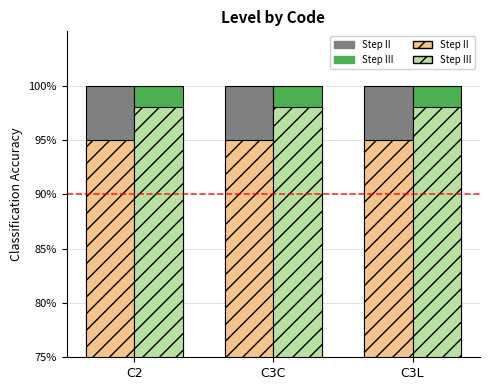

Between C2 and C3L, which is larger?

C2